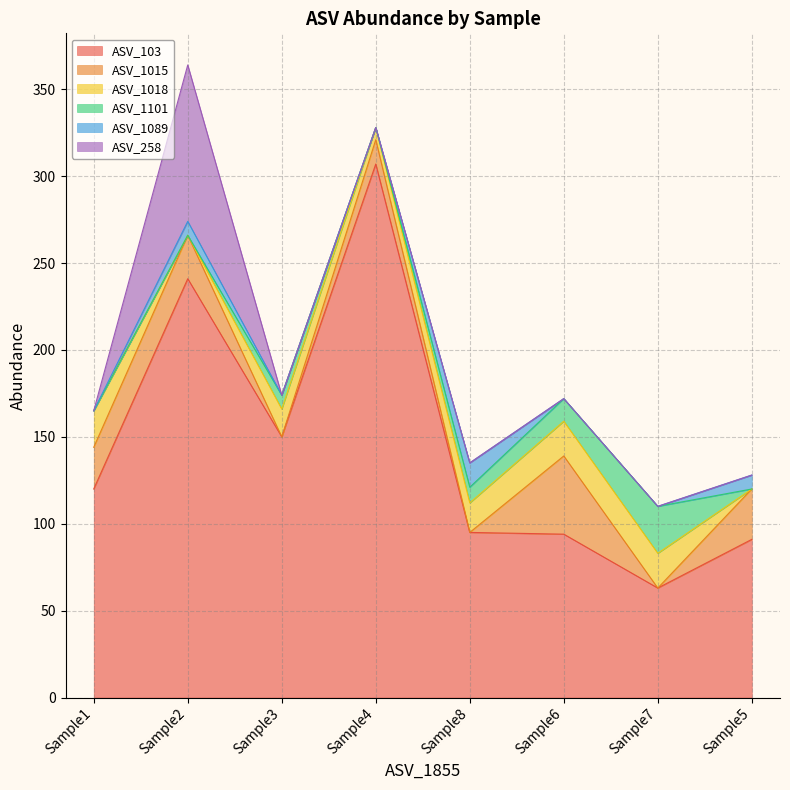

List the series in order of their peak value, lowest first.

ASV_1089, ASV_1018, ASV_1101, ASV_1015, ASV_258, ASV_103